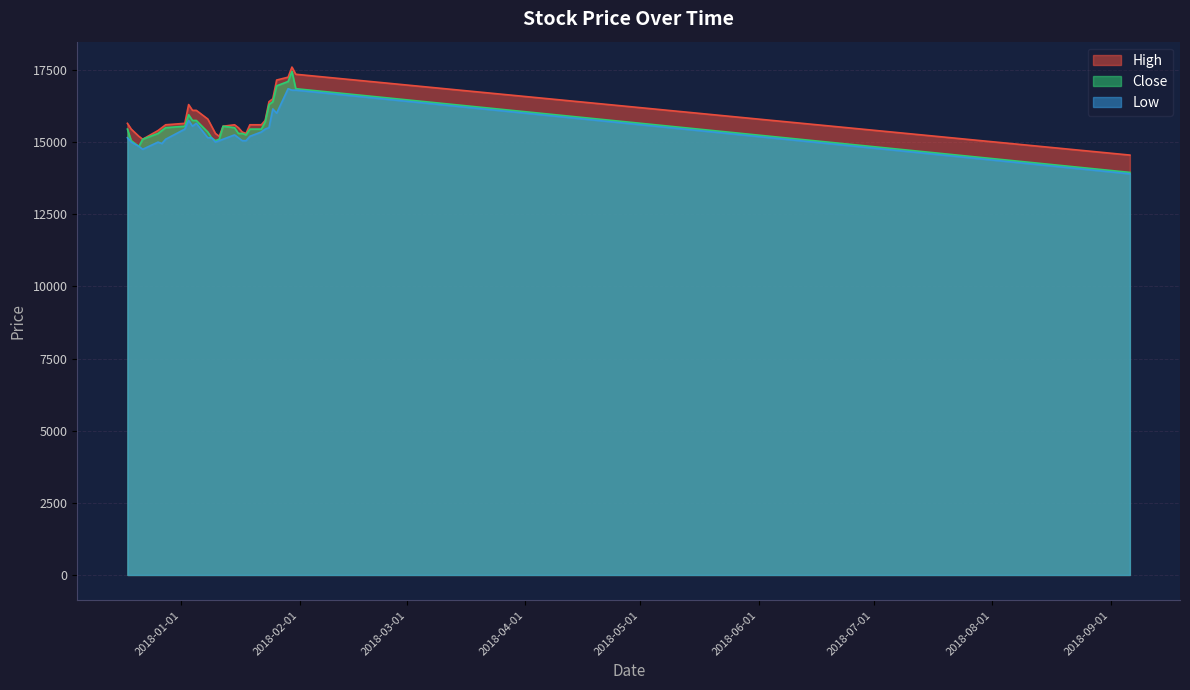

Reading left to right, transcribe all the data shown in this chart.

High: 15650	15450	15200	15100	15400	15500	15600	15650	16300	16100	16100	15800	15550	15300	15200	15550	15600	15500	15350	15300	15600	15600	15750	16400	16500	17150	17250	17600	17350	14550
Close: 15450	15050	14850	15100	15300	15400	15500	15550	15950	15750	15750	15350	15150	15050	15100	15550	15500	15300	15300	15250	15450	15450	15700	16300	16400	16950	17100	17450	16850	13950
Low: 15150	15000	14850	14750	15000	14950	15100	15450	15750	15550	15650	15150	15150	15000	15050	15100	15250	15150	15050	15050	15200	15350	15450	15500	16150	16000	16850	16800	16800	13900